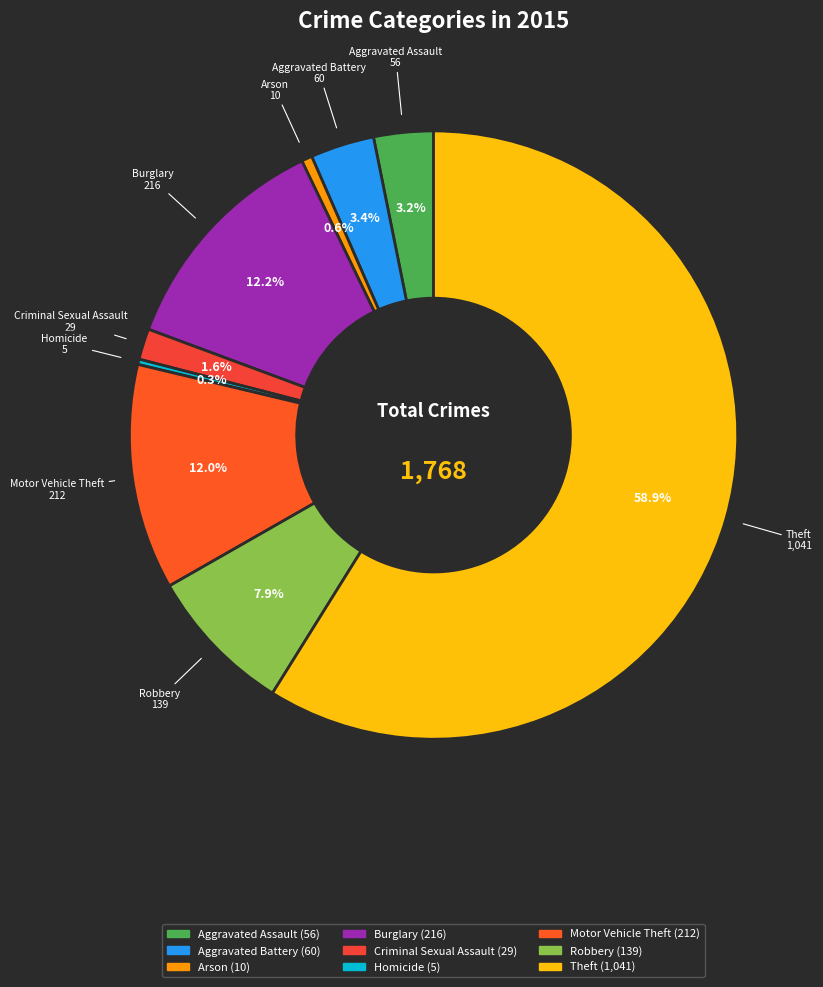

What is the largest slice in the pie chart?

Theft